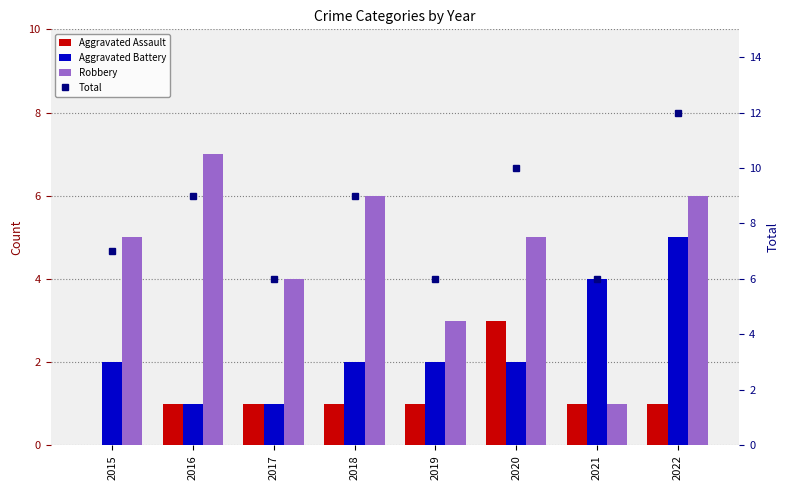

List the labels in order of Total value, largest first.

2022, 2020, 2016, 2018, 2015, 2017, 2019, 2021